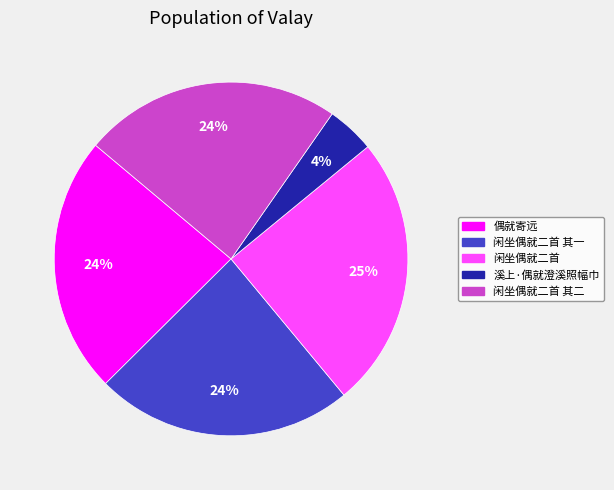

To the nearest percent, what is the average slice percentage?

20%